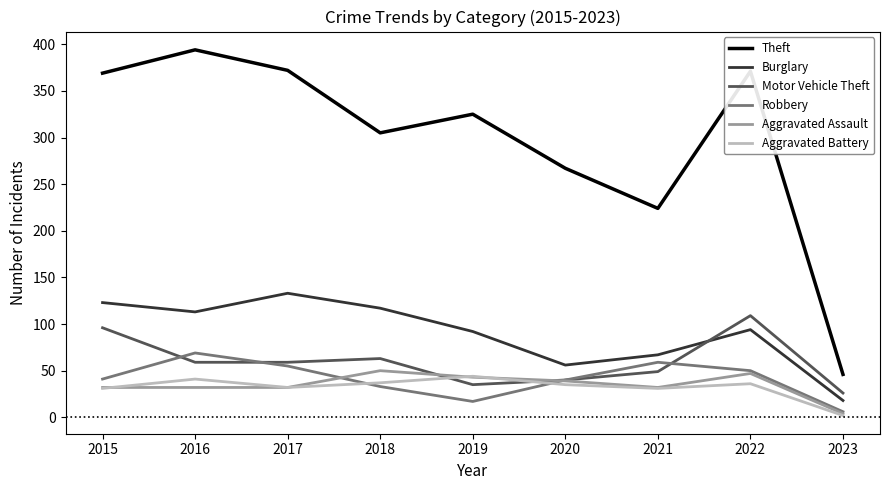

What is the total value across all series at 2015?

692